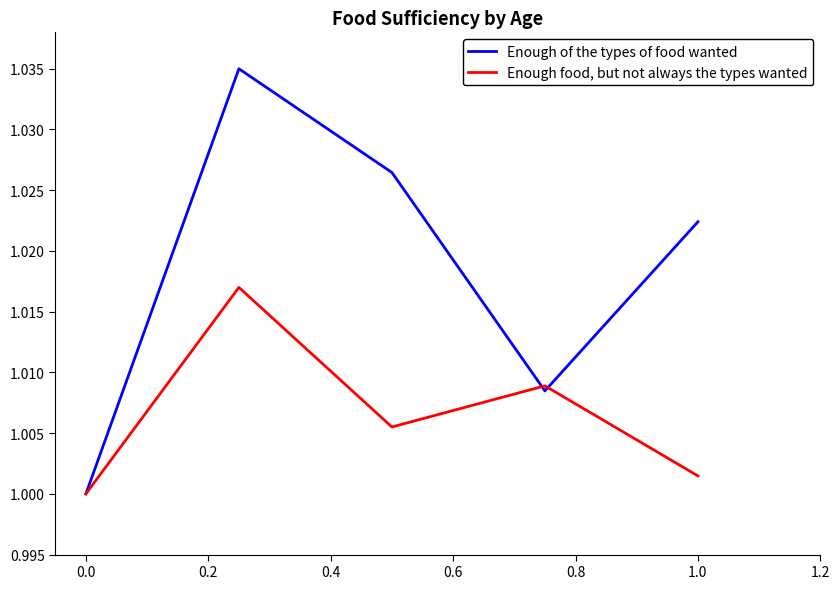

Rank the series by their average value, from highest to lowest.

Enough of the types of food wanted, Enough food, but not always the types wanted